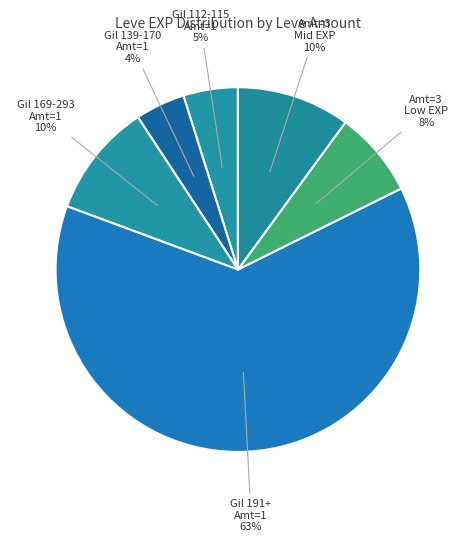

Does any single category account for the majority?

Yes